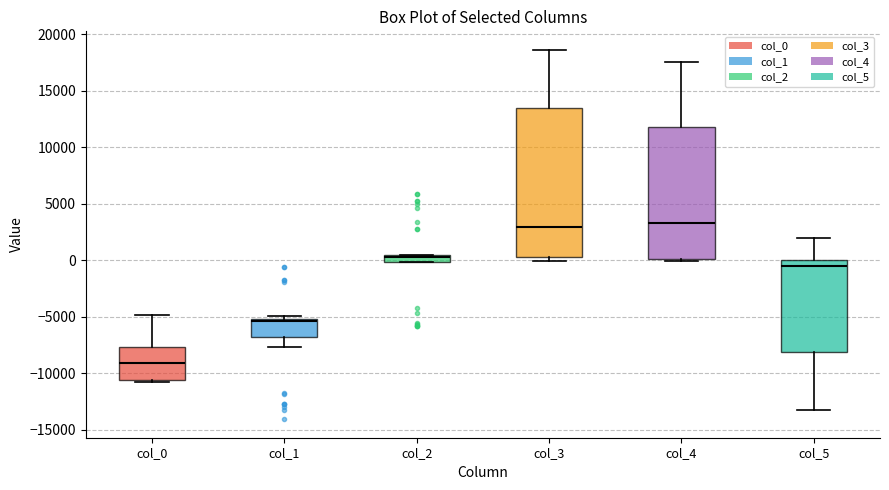

Where is the upper edge of the box for col_4 on the y-axis? The values are not printed on the chart, so give them approximately, as read against the axis.

12000